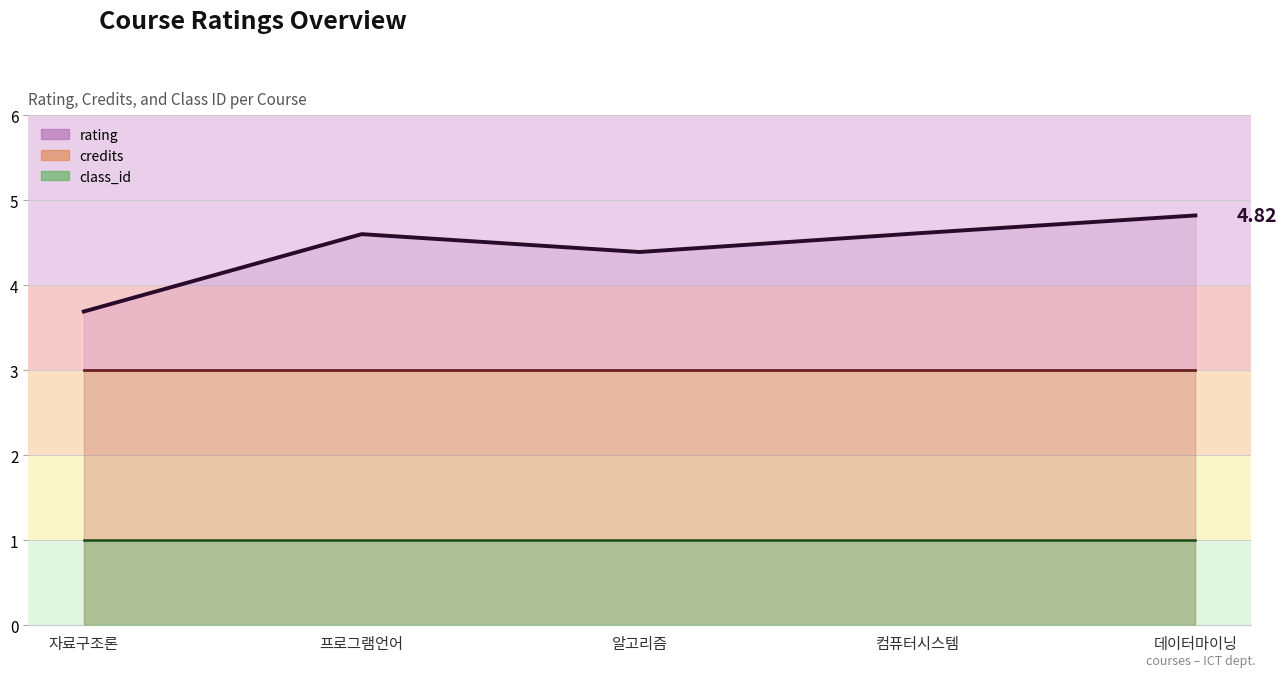

What is the average value of the class_id series?

1.0